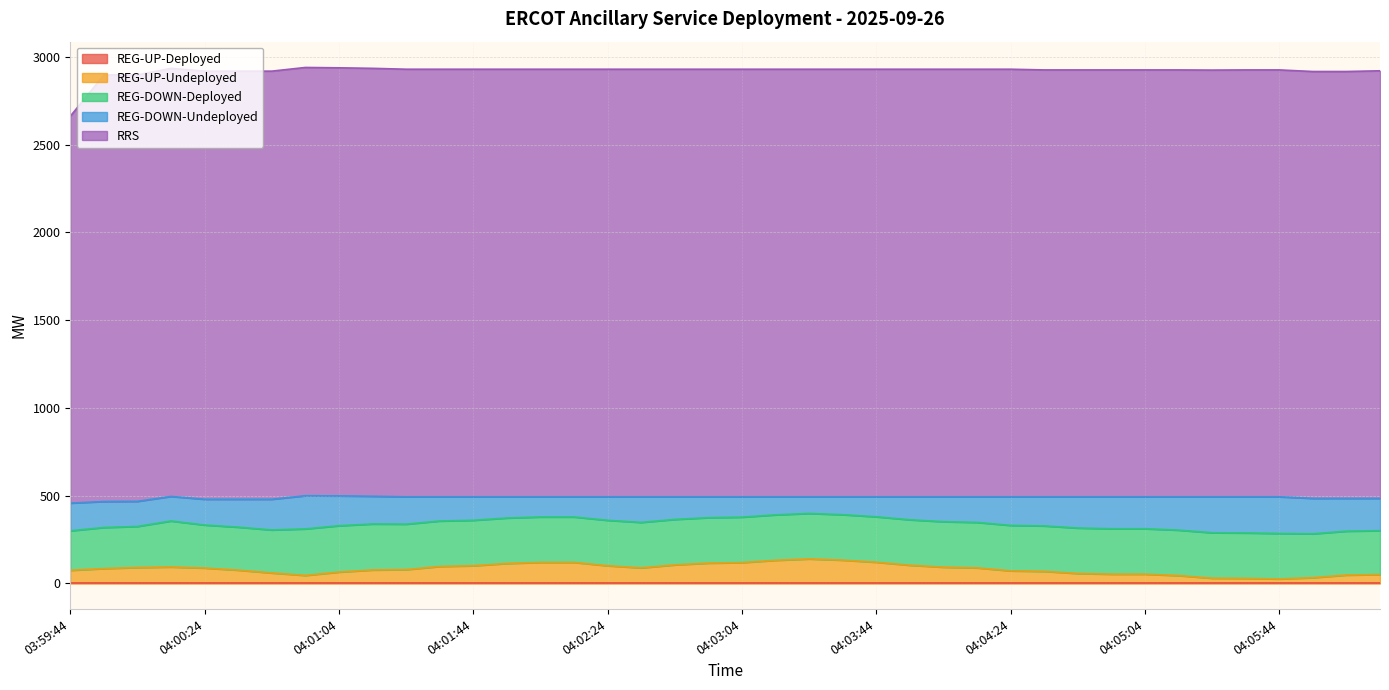

Does the chart have visible grid lines?

Yes